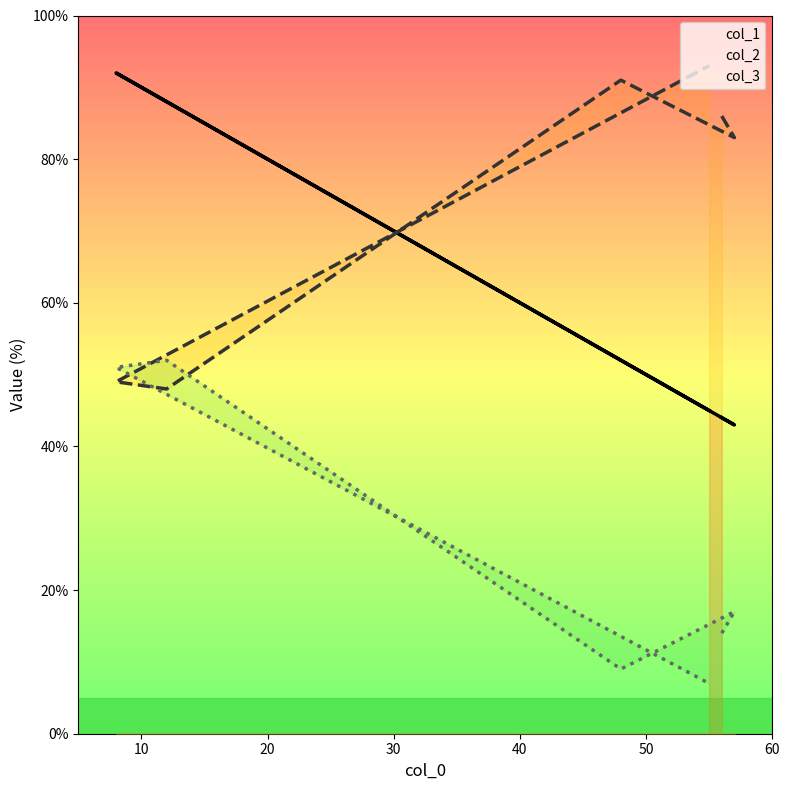

What is the minimum value shown in the chart?

7